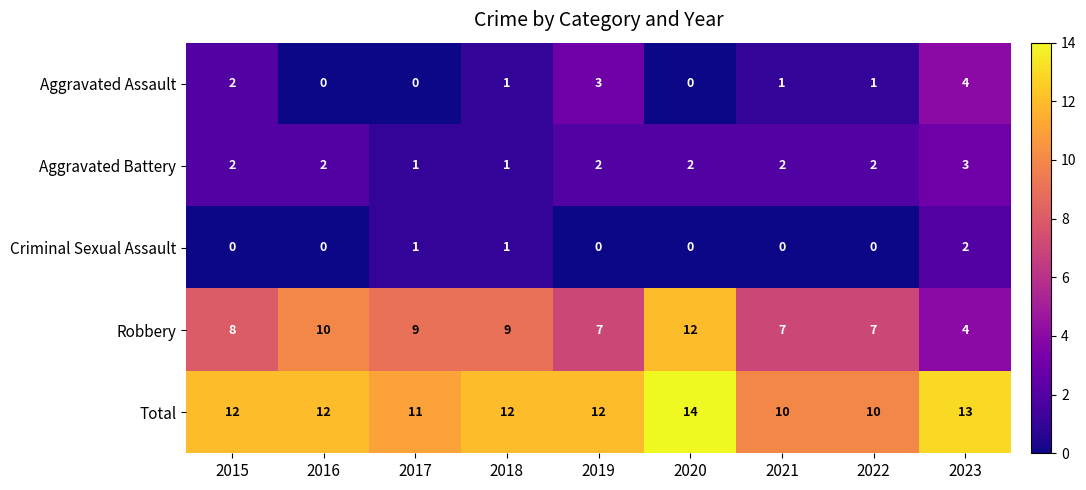

The value of Criminal Sexual Assault at 2023 is 2. True or false?

True